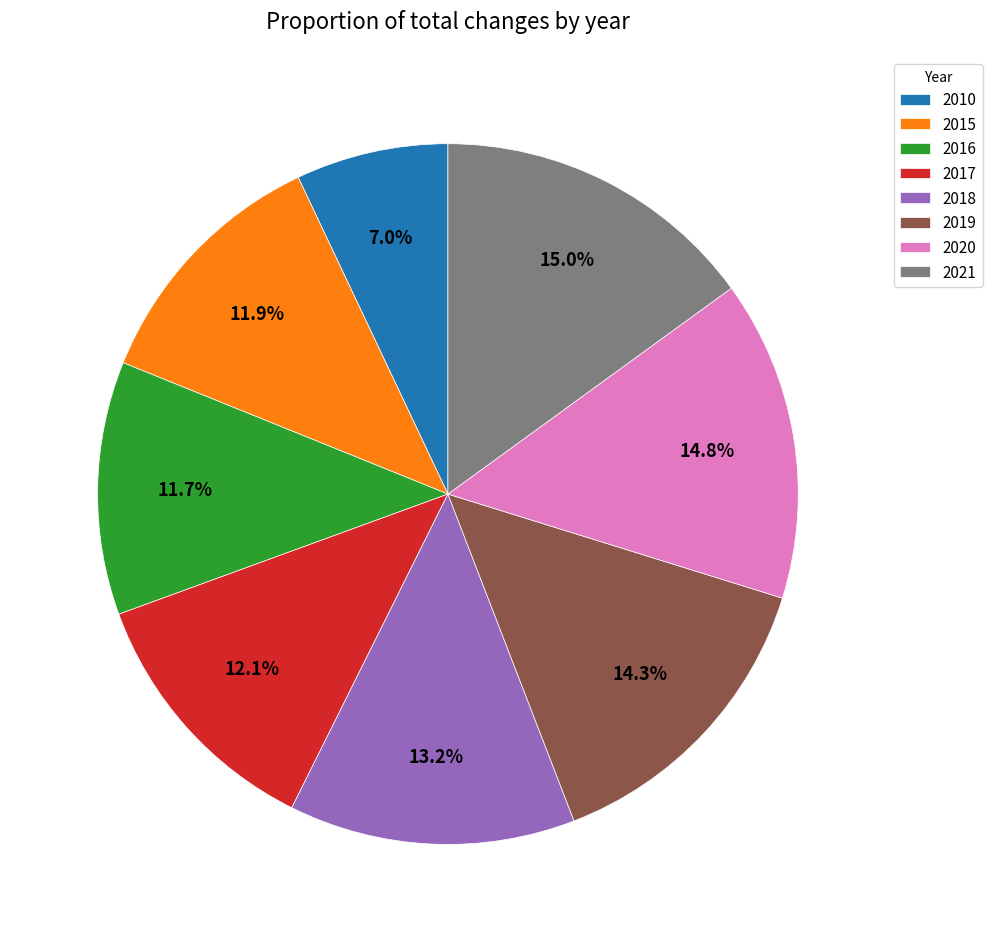

What percentage is the 2017 slice, to the nearest percent?

12%